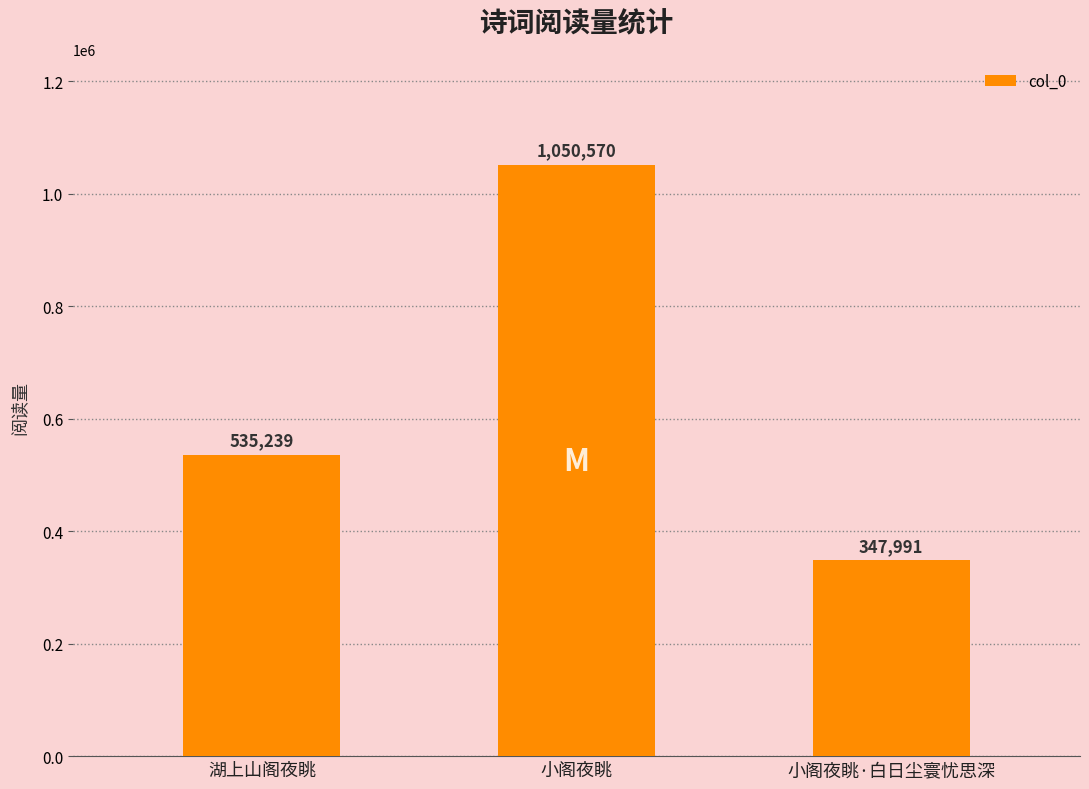

Reading right to left, list all the values displayed in this chart.

小阁夜眺·白日尘寰忧思深=347991	小阁夜眺=1050570	湖上山阁夜眺=535239